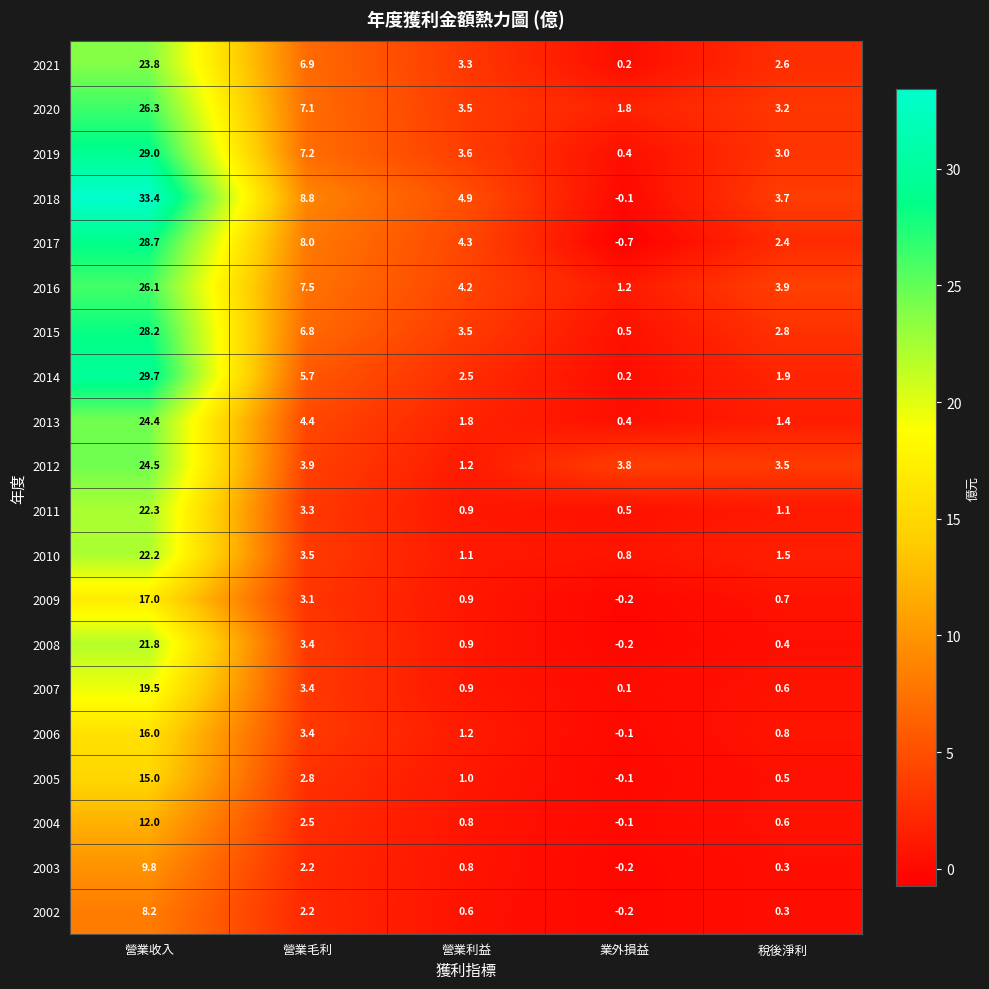

Which series has the largest range (max minus min)?

2018